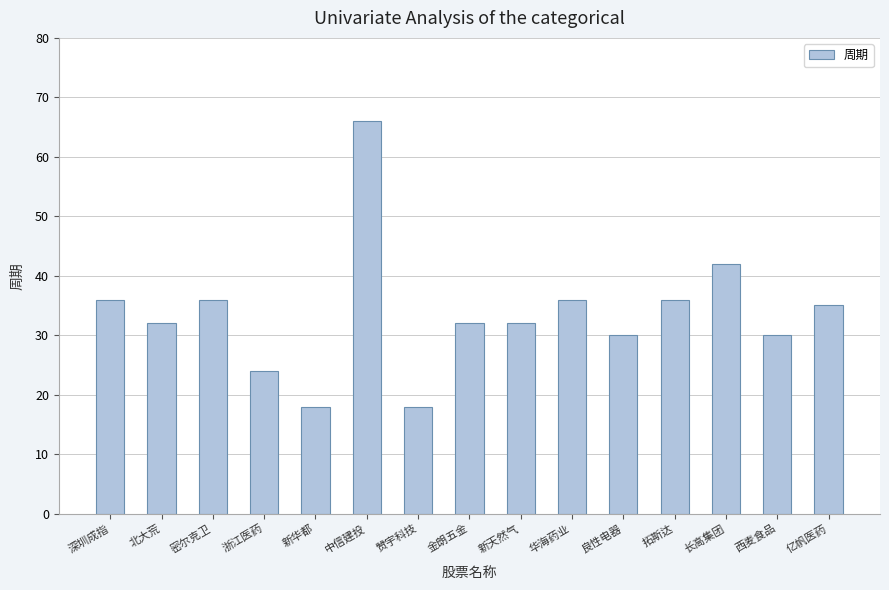

Reading right to left, extract all data points from this chart.

35	30	42	36	30	36	32	32	18	66	18	24	36	32	36